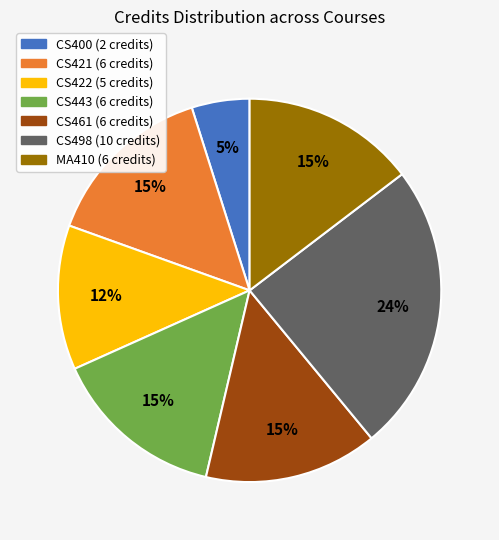

Combined, do CS421 and MA410 account for over 50%?

No